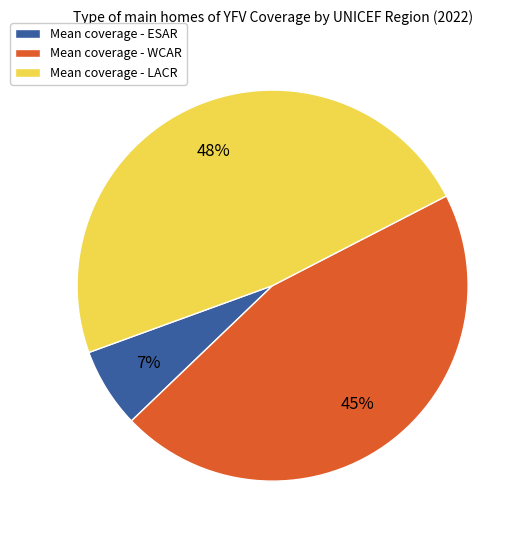

Do Mean coverage - ESAR and Mean coverage - WCAR together represent more than half of the pie?

Yes